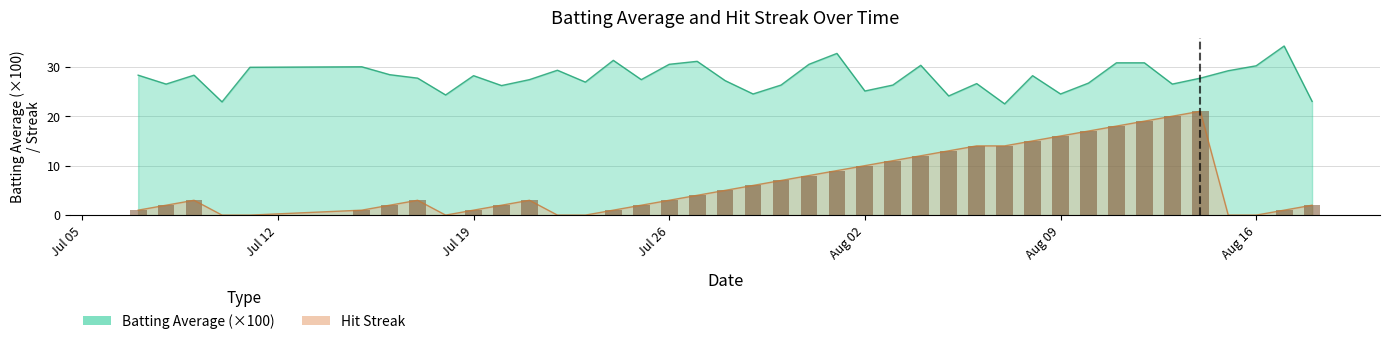

Reading right to left, what are all the values shown in this chart?

Batting Average1: 23.0	34.2	30.2	29.2	27.7	26.5	30.8	30.8	26.7	24.5	28.2	22.5	26.6	24.1	30.3	26.3	25.1	32.7	30.5	26.3	24.5	27.2	31.1	30.5	27.4	31.3	26.9	29.3	27.4	26.2	28.2	24.3	27.7	28.4	30.0	29.9	22.9	28.3	26.5	28.3
Streak: 2.0	1.0	0.0	0.0	21.0	20.0	19.0	18.0	17.0	16.0	15.0	14.0	14.0	13.0	12.0	11.0	10.0	9.0	8.0	7.0	6.0	5.0	4.0	3.0	2.0	1.0	0.0	0.0	3.0	2.0	1.0	0.0	3.0	2.0	1.0	0.0	0.0	3.0	2.0	1.0